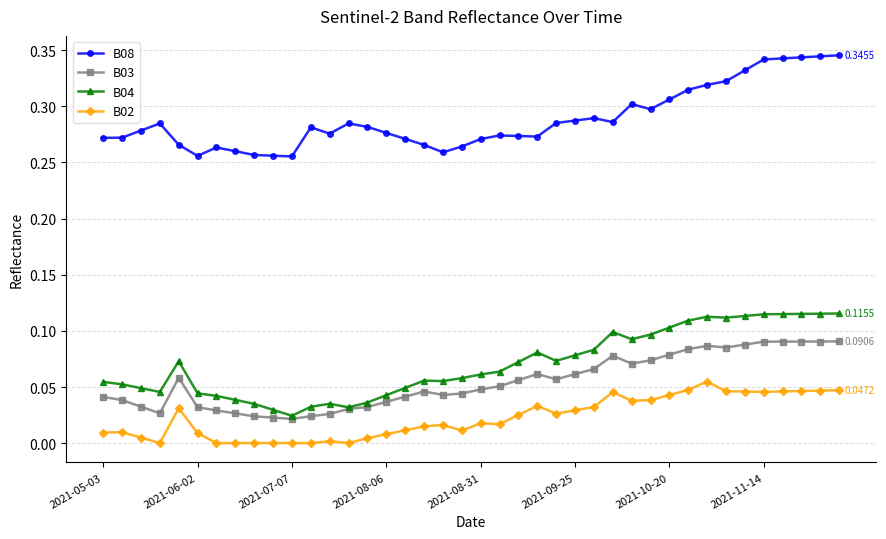

True or false: B02 has more than 0 points higher than both neighbors.

True